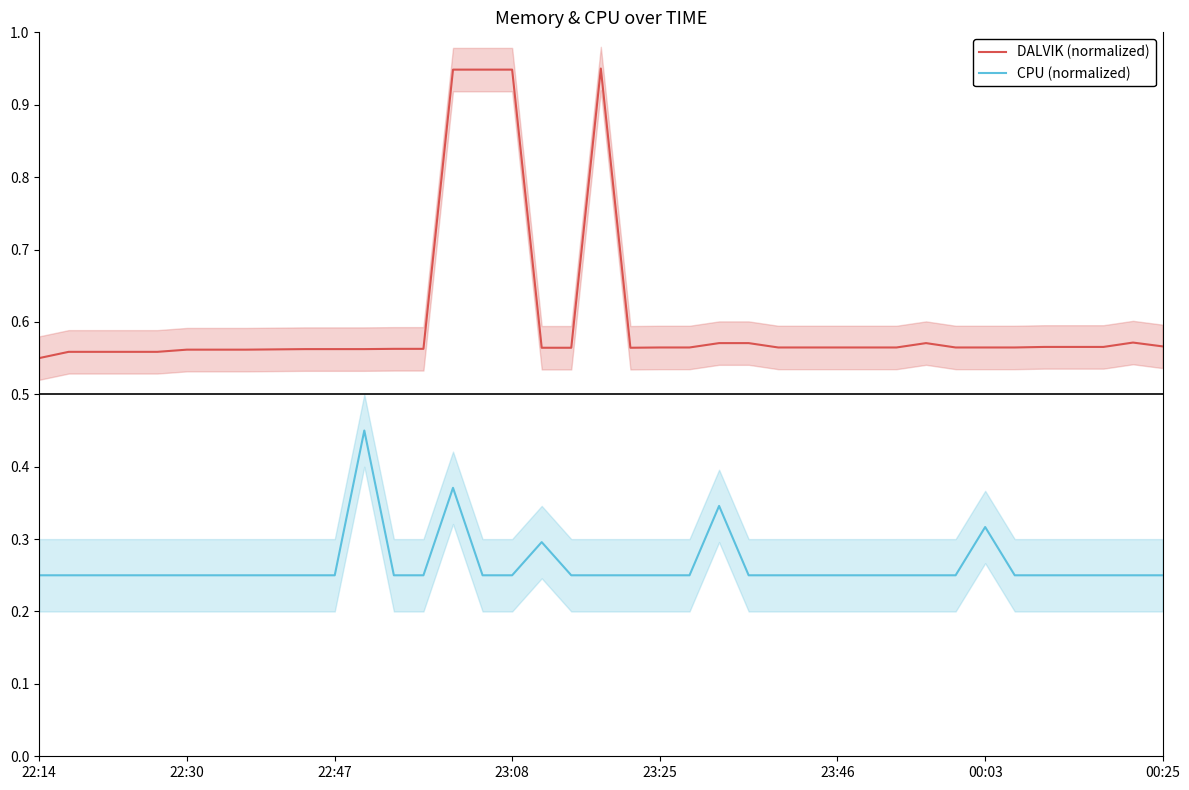

True or false: DALVIK (normalized) and CPU (normalized) intersect in this chart.

False